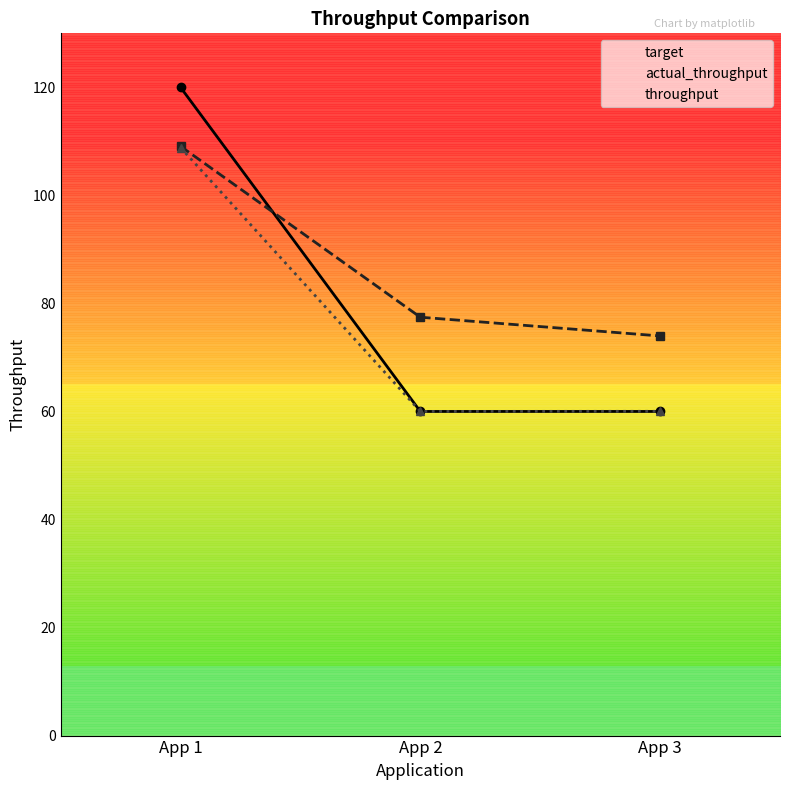

Where is actual_throughput nearest to the value 91?

App 2